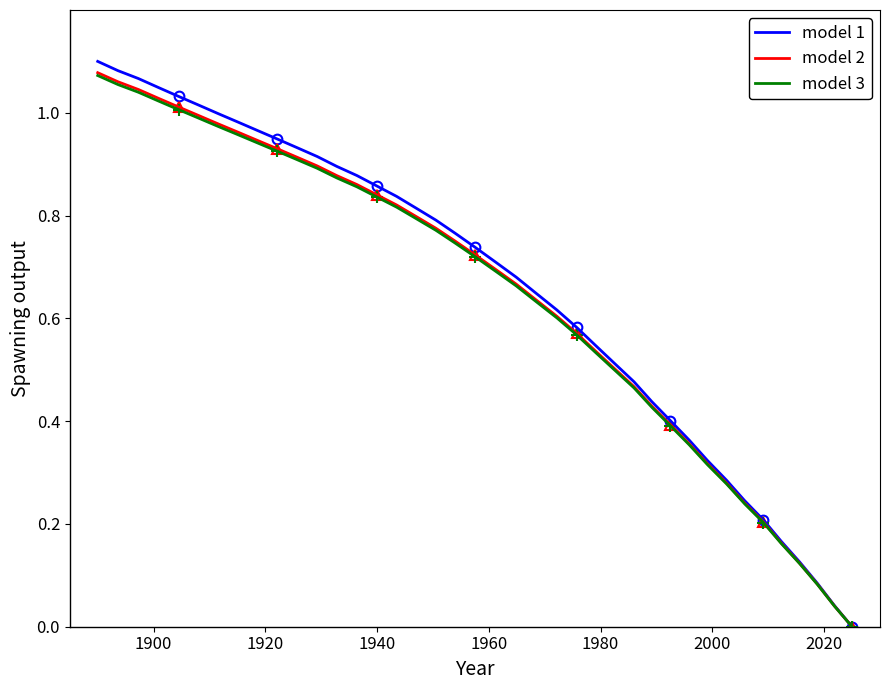

True or false: model 3 and model 2 cross at least once.

False